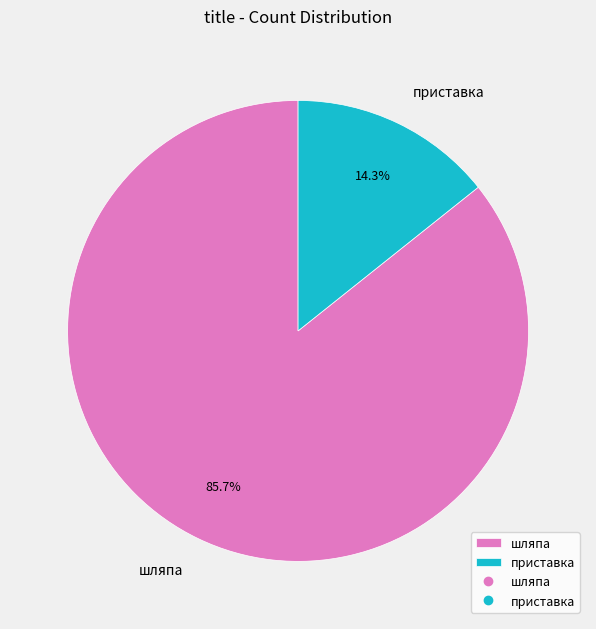

To the nearest percent, what is the combined percentage of шляпа and приставка?

100%